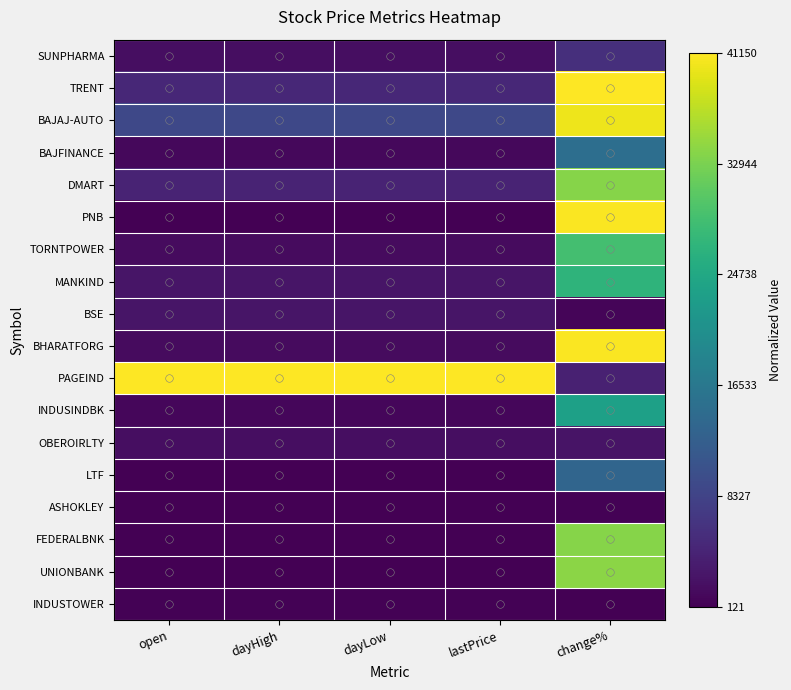

Reading left to right, list all the values displayed in this chart.

SUNPHARMA: open=0.0	dayHigh=0.0	dayLow=0.0	lastPrice=0.0	change%=0.1
TRENT: open=0.1	dayHigh=0.1	dayLow=0.1	lastPrice=0.1	change%=1.0
BAJAJ-AUTO: open=0.2	dayHigh=0.2	dayLow=0.2	lastPrice=0.2	change%=1.0
BAJFINANCE: open=0.0	dayHigh=0.0	dayLow=0.0	lastPrice=0.0	change%=0.4
DMART: open=0.1	dayHigh=0.1	dayLow=0.1	lastPrice=0.1	change%=0.8
PNB: open=0.0	dayHigh=0.0	dayLow=0.0	lastPrice=0.0	change%=1.0
TORNTPOWER: open=0.0	dayHigh=0.0	dayLow=0.0	lastPrice=0.0	change%=0.7
MANKIND: open=0.1	dayHigh=0.1	dayLow=0.1	lastPrice=0.1	change%=0.6
BSE: open=0.1	dayHigh=0.1	dayLow=0.1	lastPrice=0.1	change%=0.0
BHARATFORG: open=0.0	dayHigh=0.0	dayLow=0.0	lastPrice=0.0	change%=1.0
PAGEIND: open=1.0	dayHigh=1.0	dayLow=1.0	lastPrice=1.0	change%=0.1
INDUSINDBK: open=0.0	dayHigh=0.0	dayLow=0.0	lastPrice=0.0	change%=0.6
OBEROIRLTY: open=0.0	dayHigh=0.0	dayLow=0.0	lastPrice=0.0	change%=0.1
LTF: open=0.0	dayHigh=0.0	dayLow=0.0	lastPrice=0.0	change%=0.3
ASHOKLEY: open=0.0	dayHigh=0.0	dayLow=0.0	lastPrice=0.0	change%=0.0
FEDERALBNK: open=0.0	dayHigh=0.0	dayLow=0.0	lastPrice=0.0	change%=0.8
UNIONBANK: open=0.0	dayHigh=0.0	dayLow=0.0	lastPrice=0.0	change%=0.8
INDUSTOWER: open=0.0	dayHigh=0.0	dayLow=0.0	lastPrice=0.0	change%=0.0